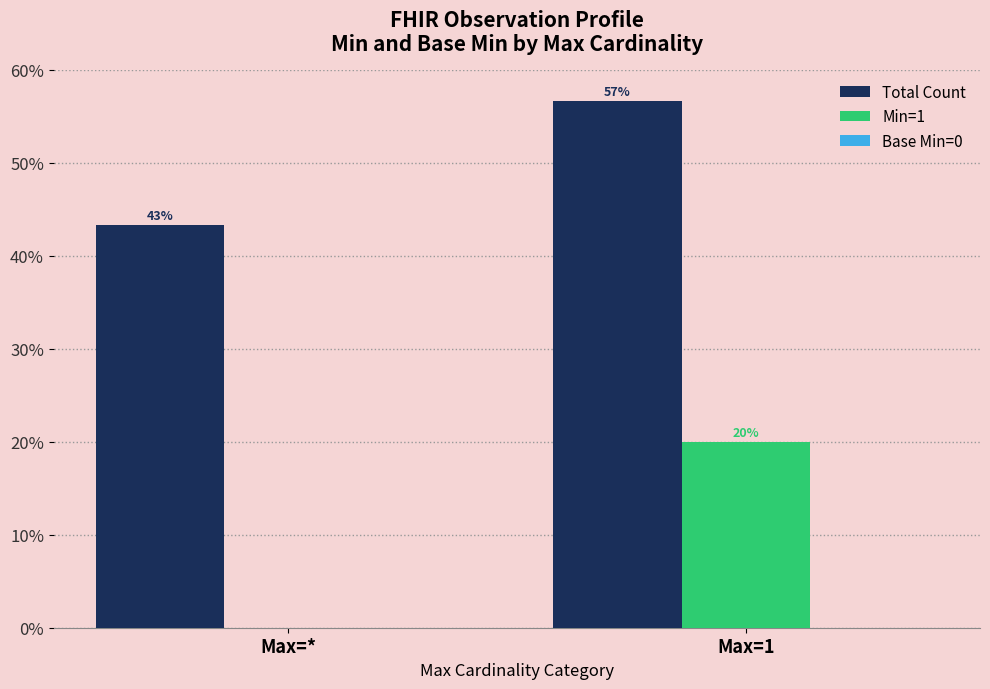

Reading left to right, transcribe all the data shown in this chart.

Total Count: 43.3	56.7
Min=1: 0.0	20.0
Base Min=0: 0.0	0.0